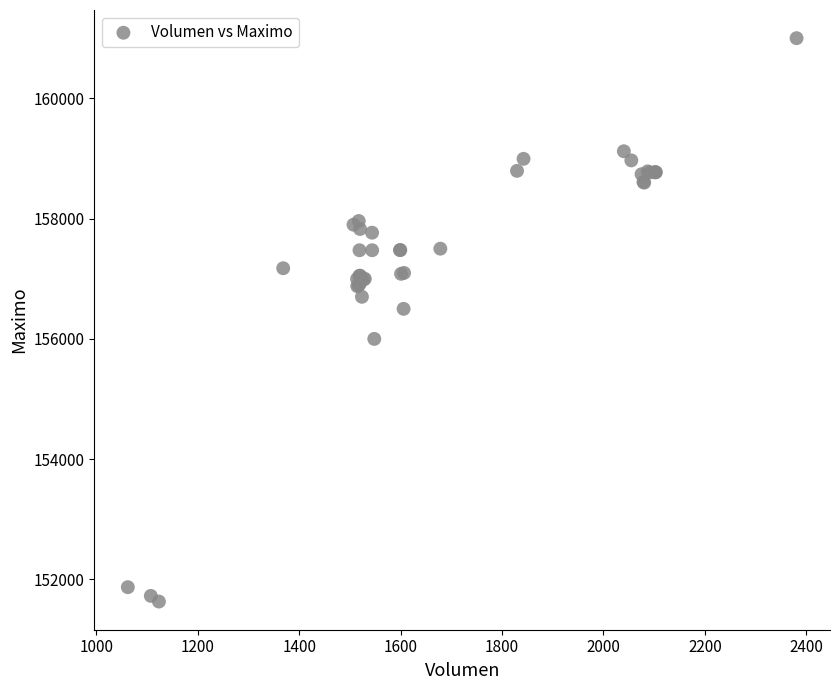

What Y value in the scatter plot is closest to 156316?

156500